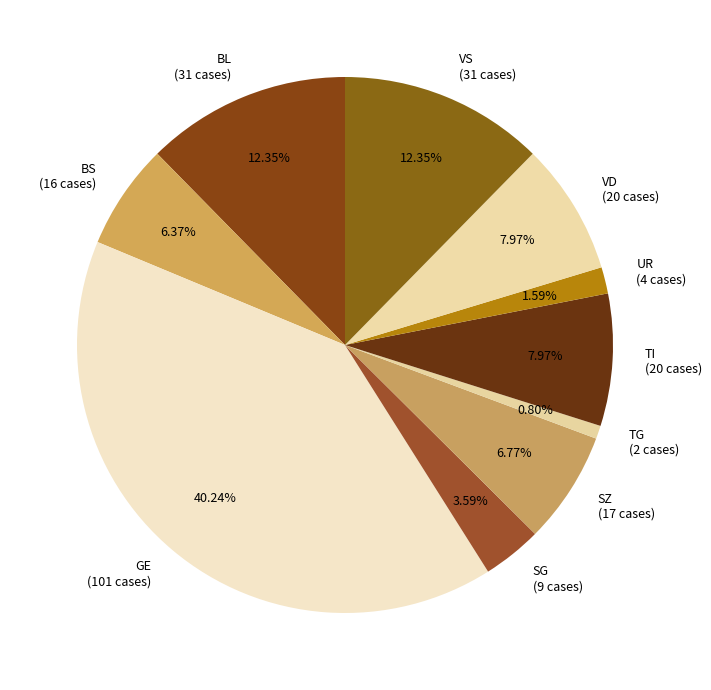

Count the number of slices in the pie.

10